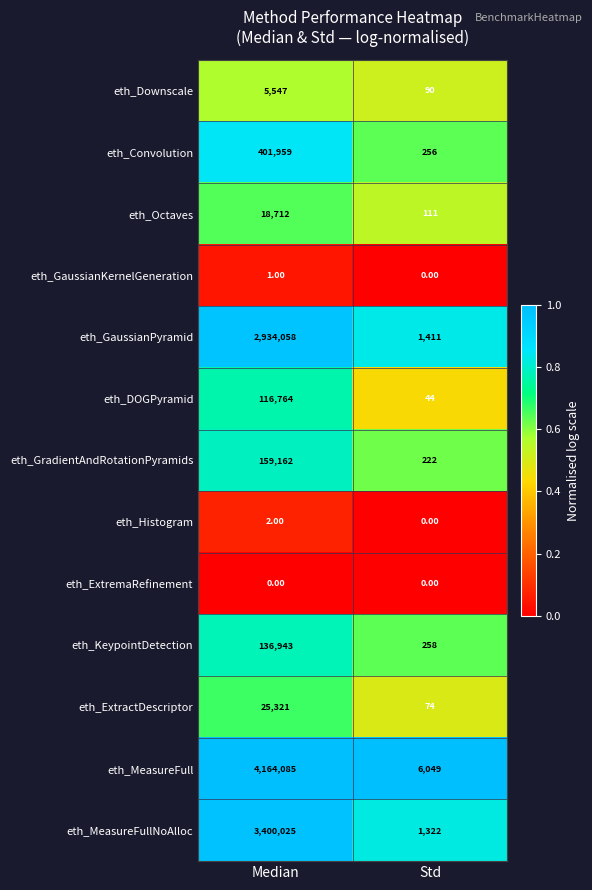

At how many categories does at least one series exceed 0?

2